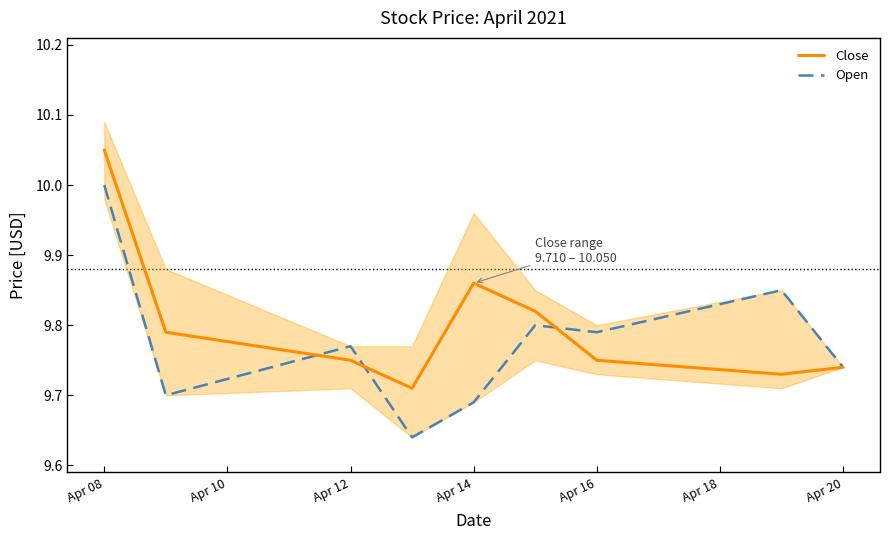

True or false: Close has a value of 4.5 at Apr 14.

False